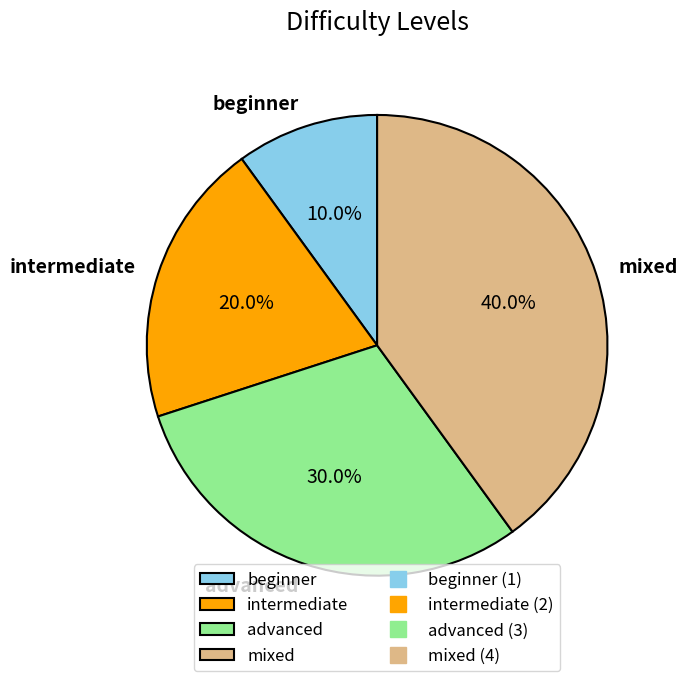

Which slice is the largest?

mixed